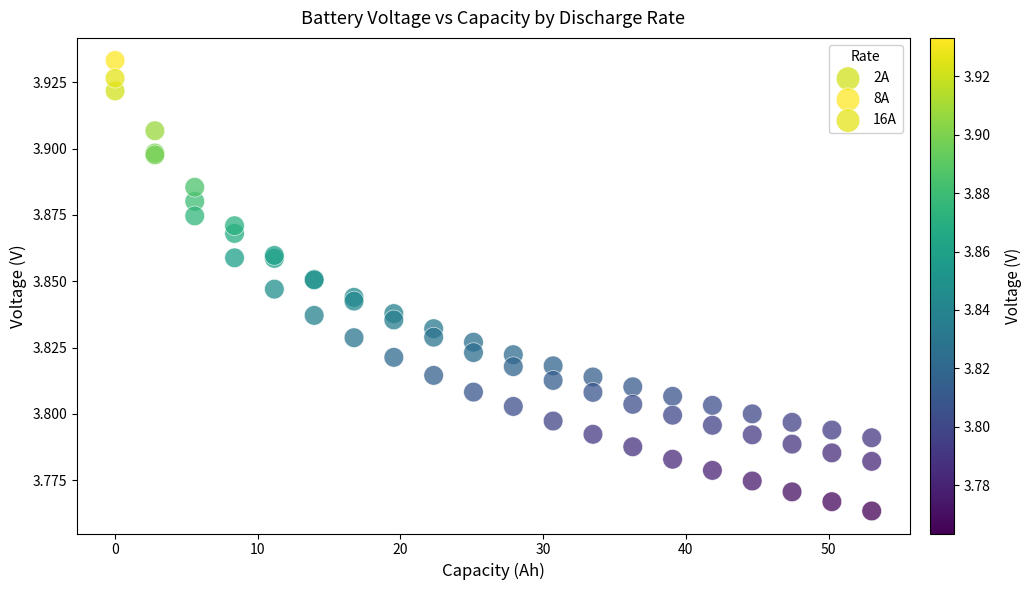

What are all the series names shown in the legend?

2A, 8A, 16A